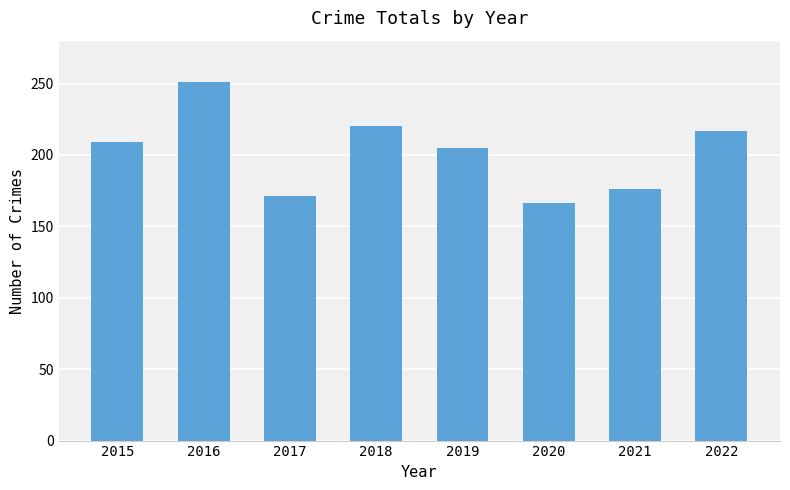

What is the smallest value displayed?

166